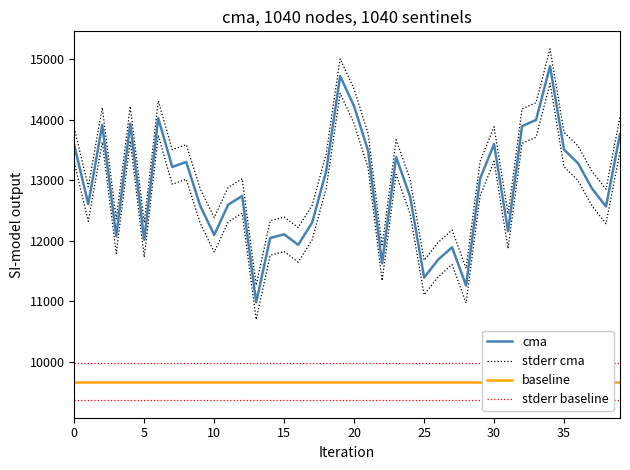

Which series has the widest spread of values?

cma